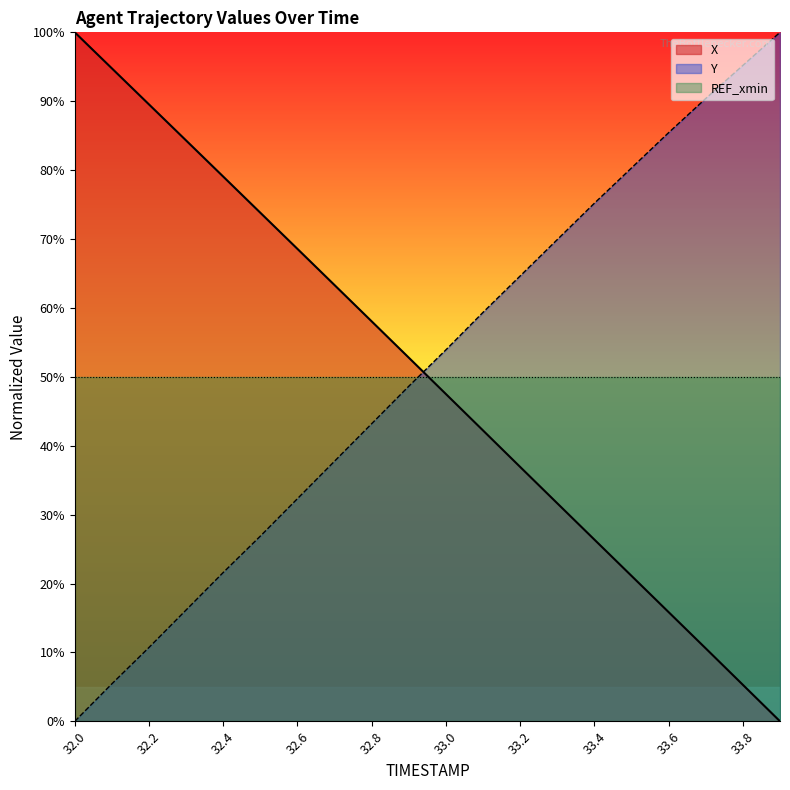

What is the greatest value displayed?

100.0